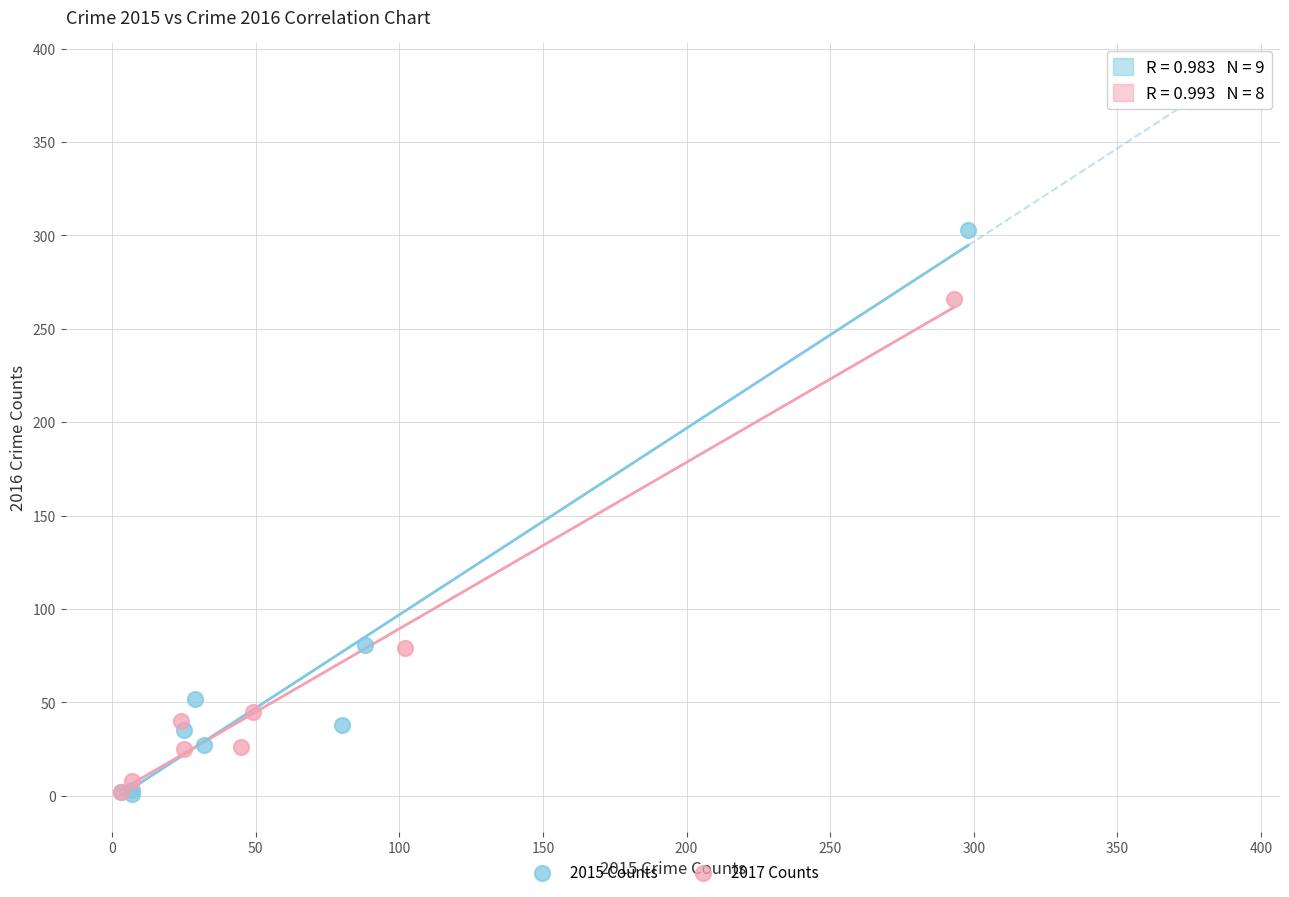

Which series contains the highest Y value?

2015 Counts